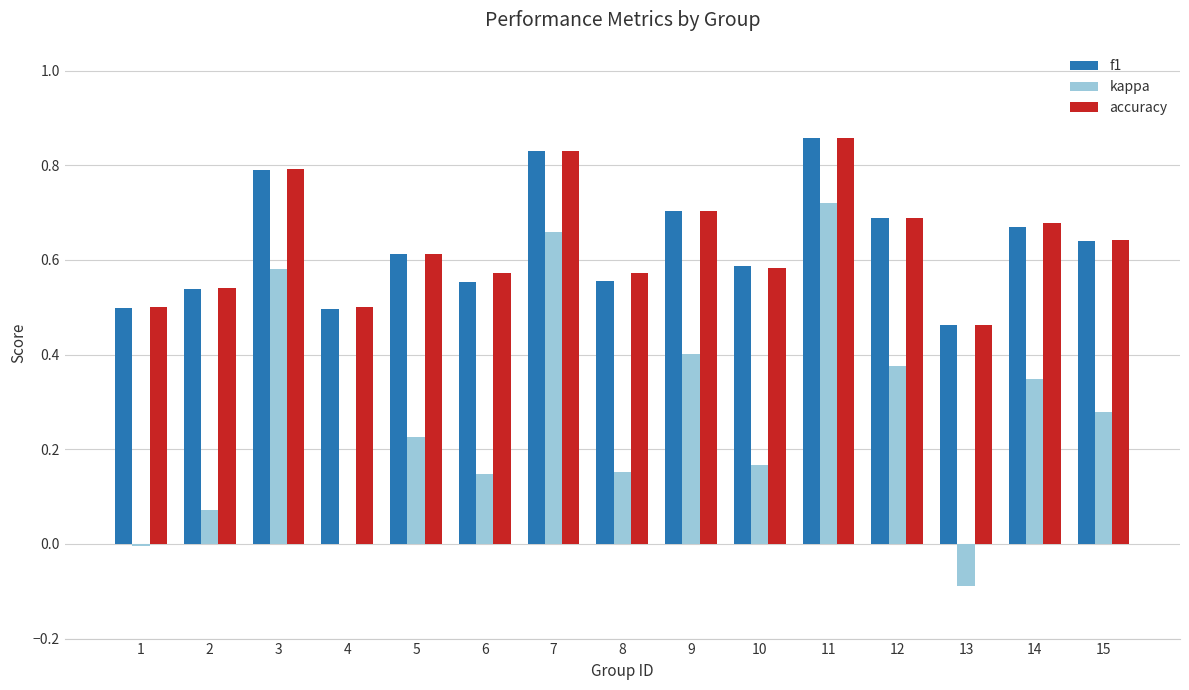

Is the value of kappa at 8 greater than the value of accuracy at 11?

No